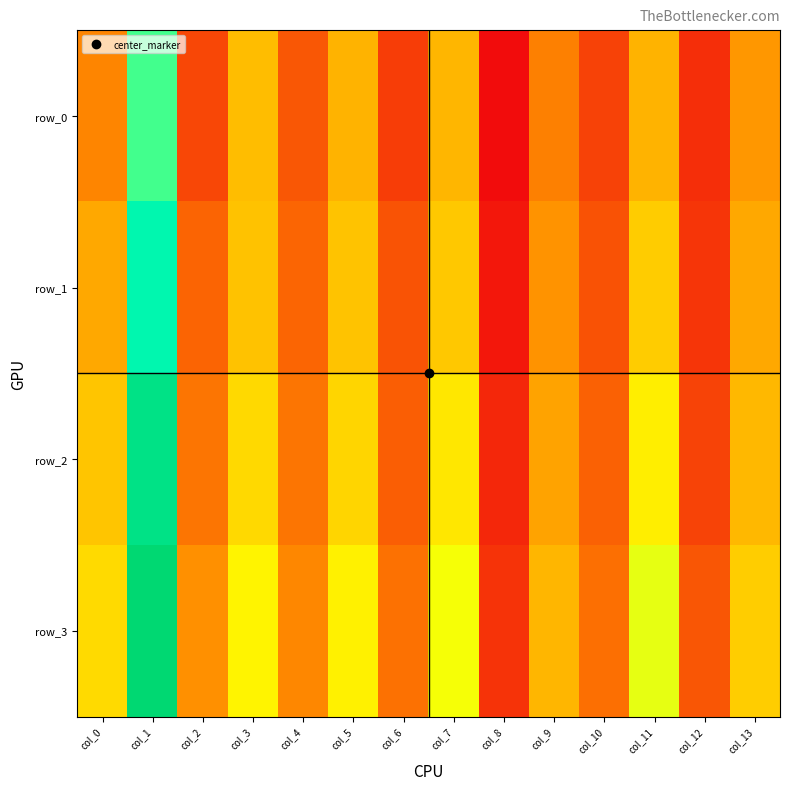

What is the greatest value displayed?

1.0